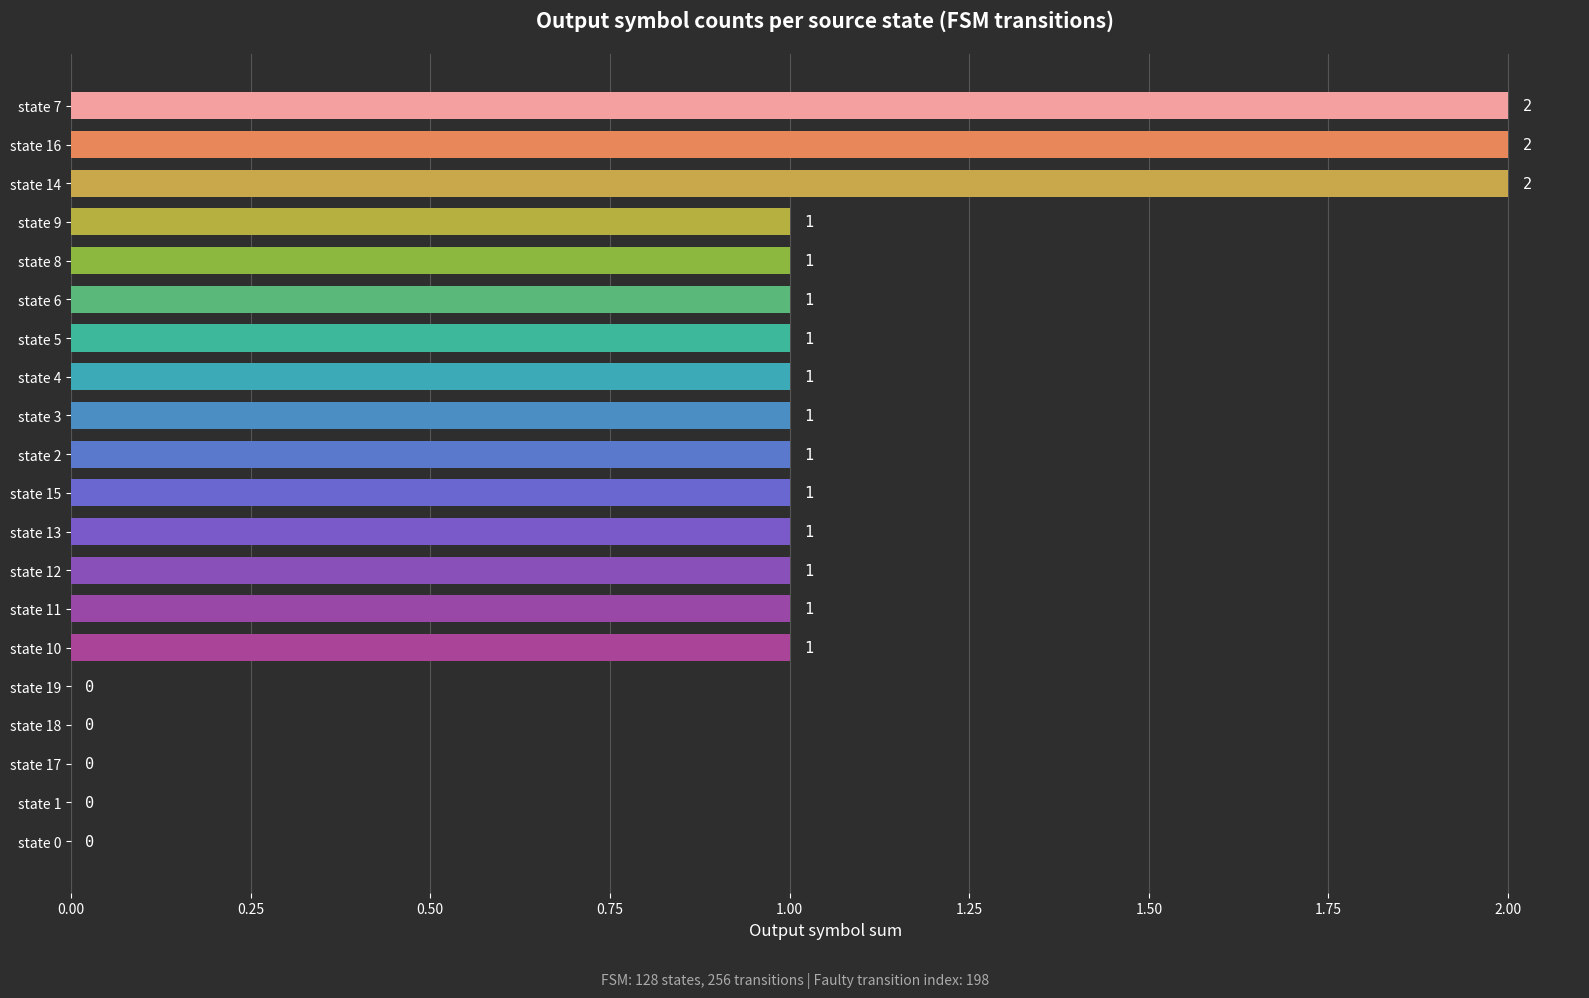

How many values are between 1 and 2?

15